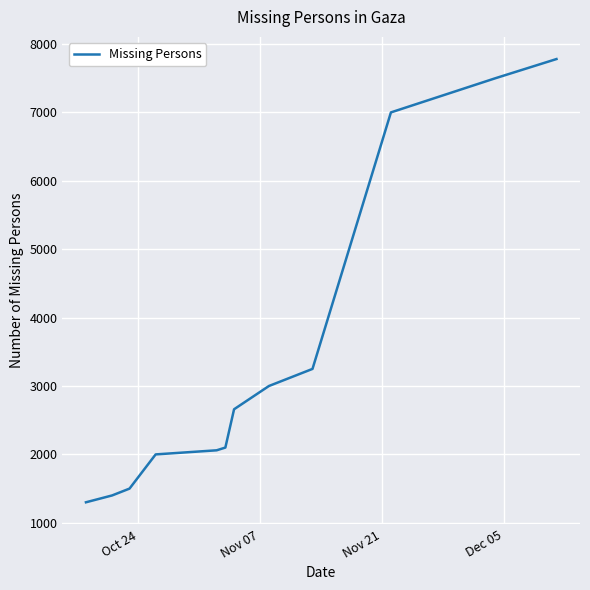

Does the chart display data point markers on the line(s)?

No